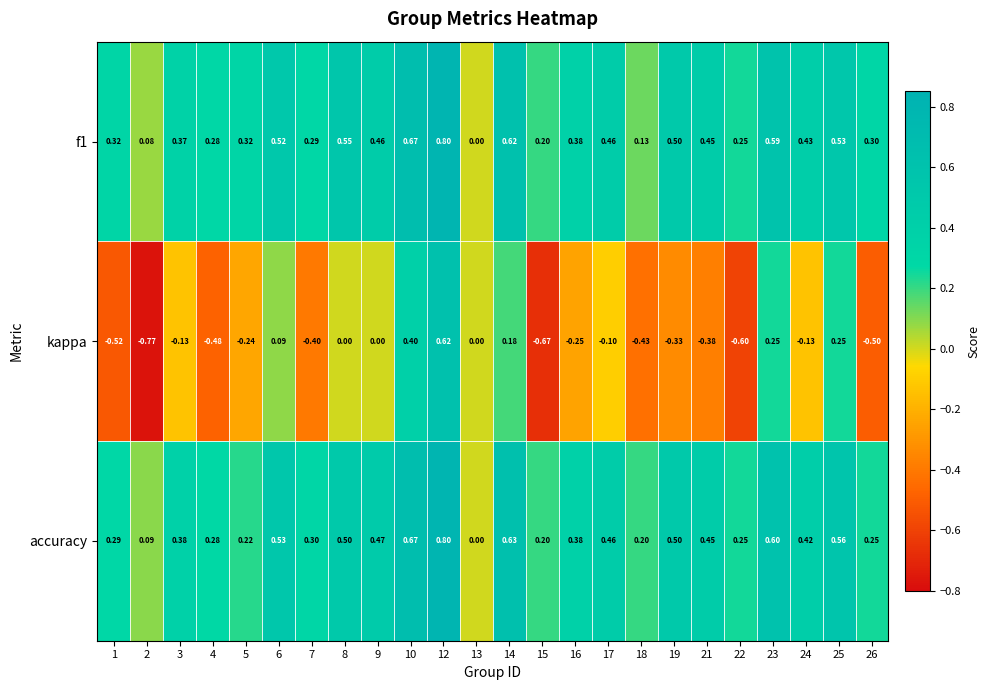

Which series has the largest range (max minus min)?

kappa